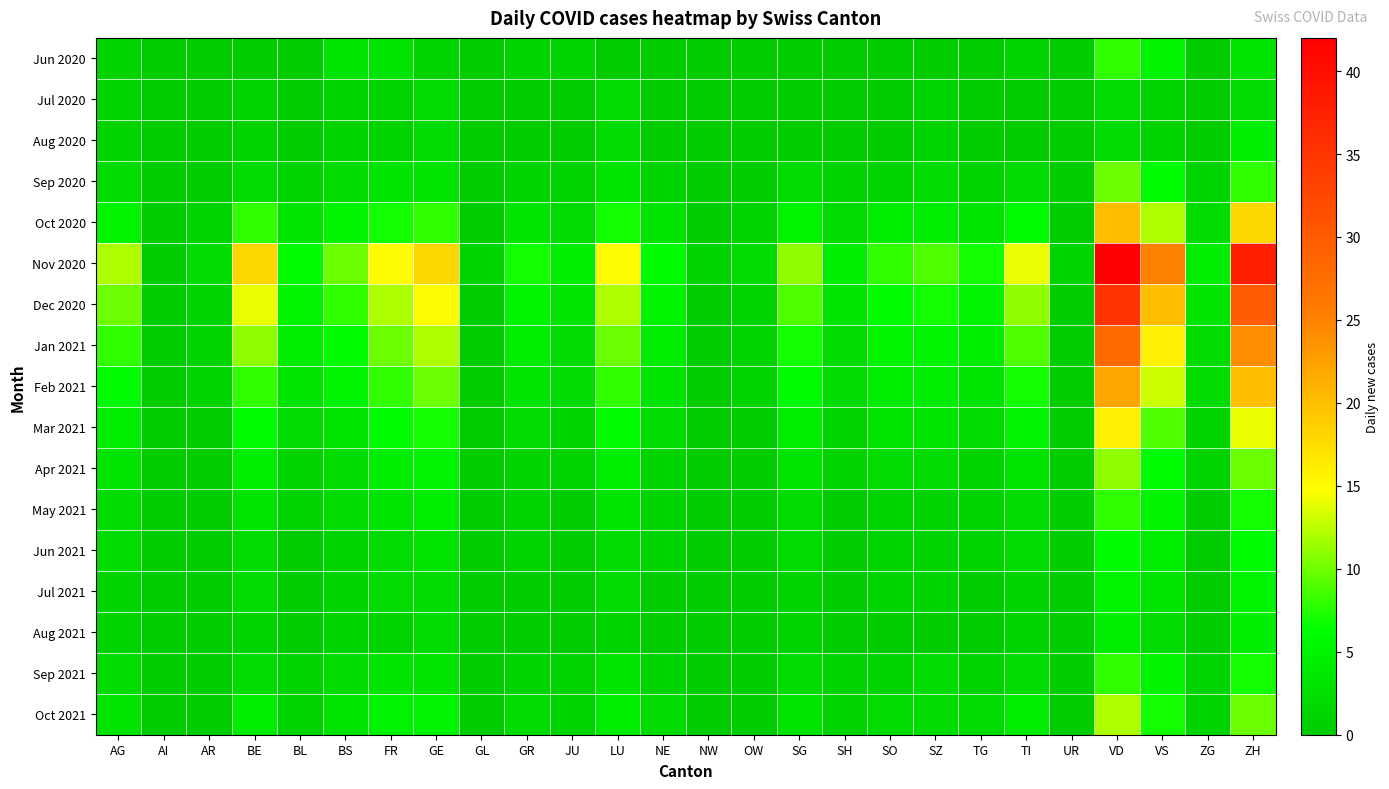

At how many categories does at least one series exceed 34?

2